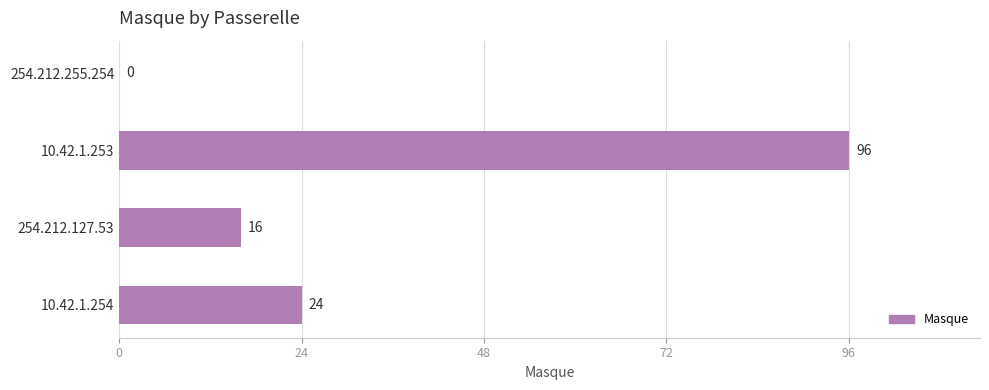

Reading bottom to top, what are all the values shown in this chart?

10.42.1.254=24	254.212.127.53=16	10.42.1.253=96	254.212.255.254=0